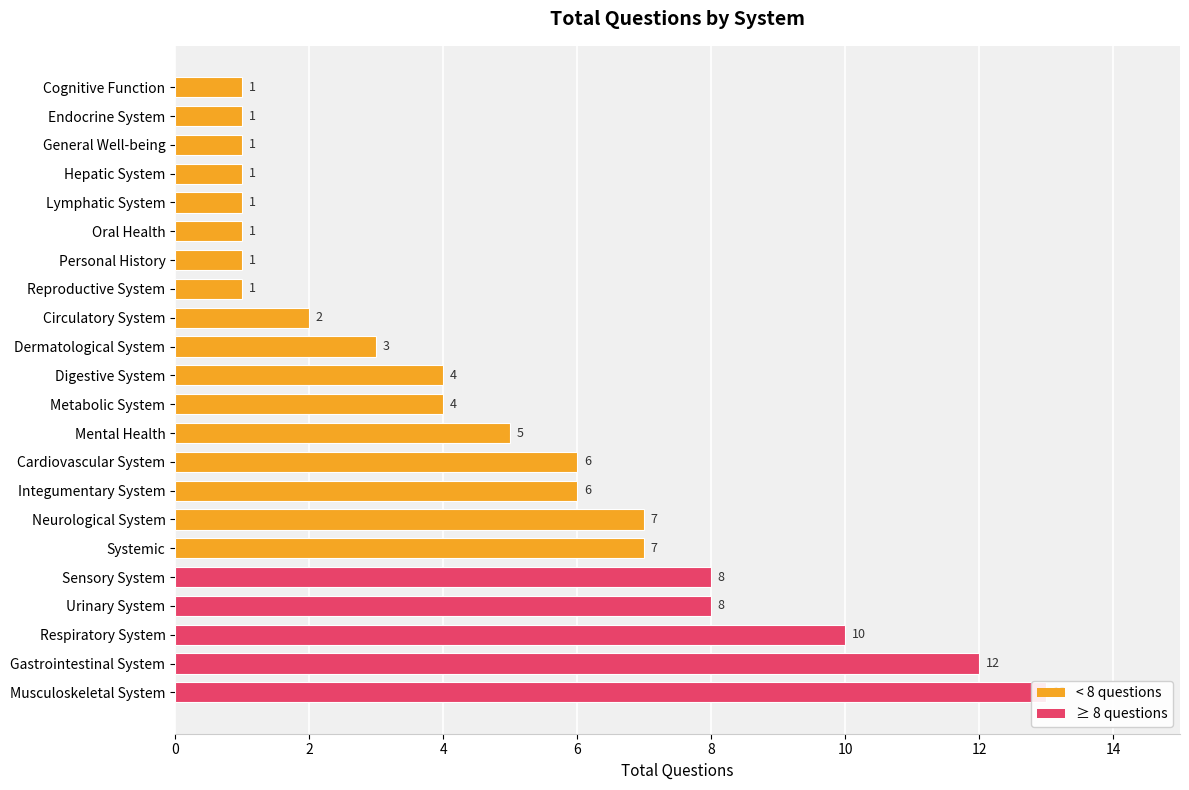

What is the value of the 10th bar from the left?

3